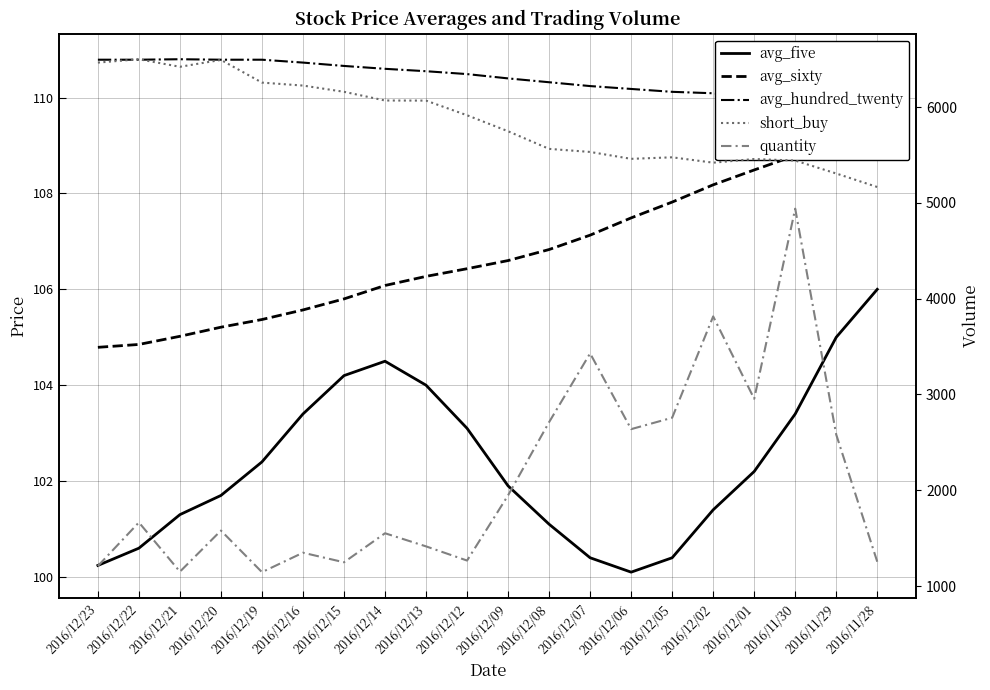

What position from the right is 2016/12/09?

10